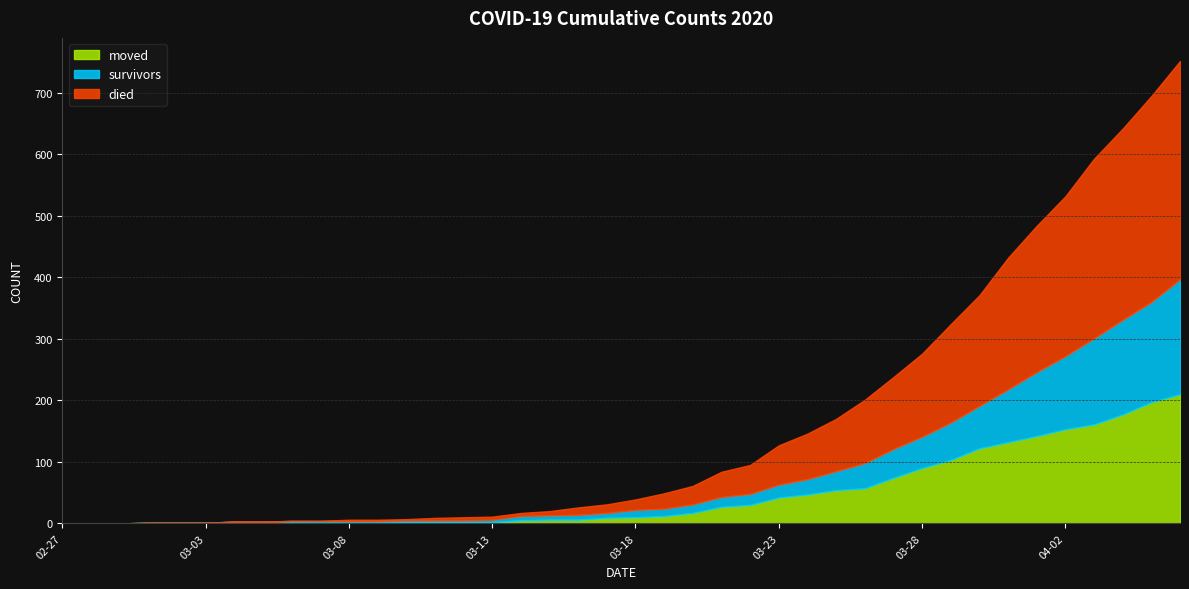

After their last crossing, which series has the higher values: survivors or moved?

survivors